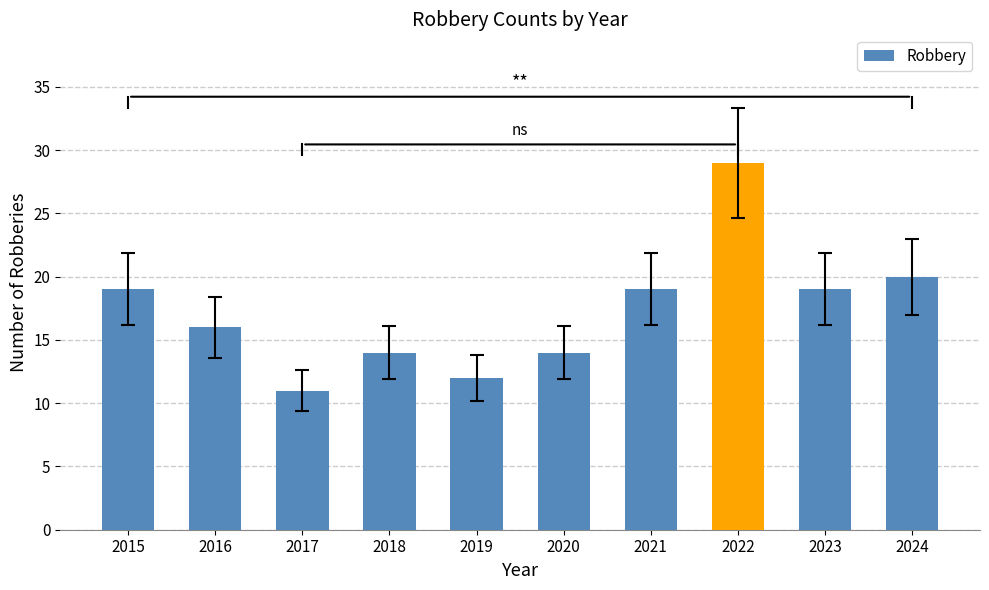

Is it true that the value at 2018 is 19?

False